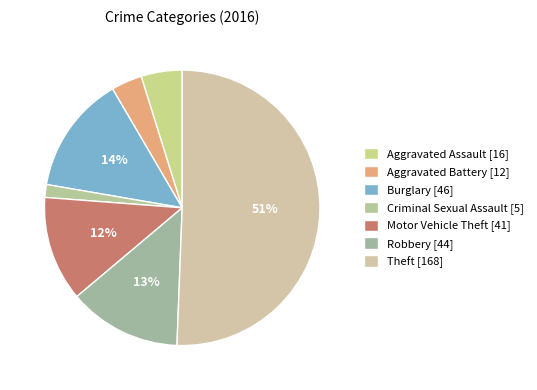

Which slice represents more than half of the pie?

Theft